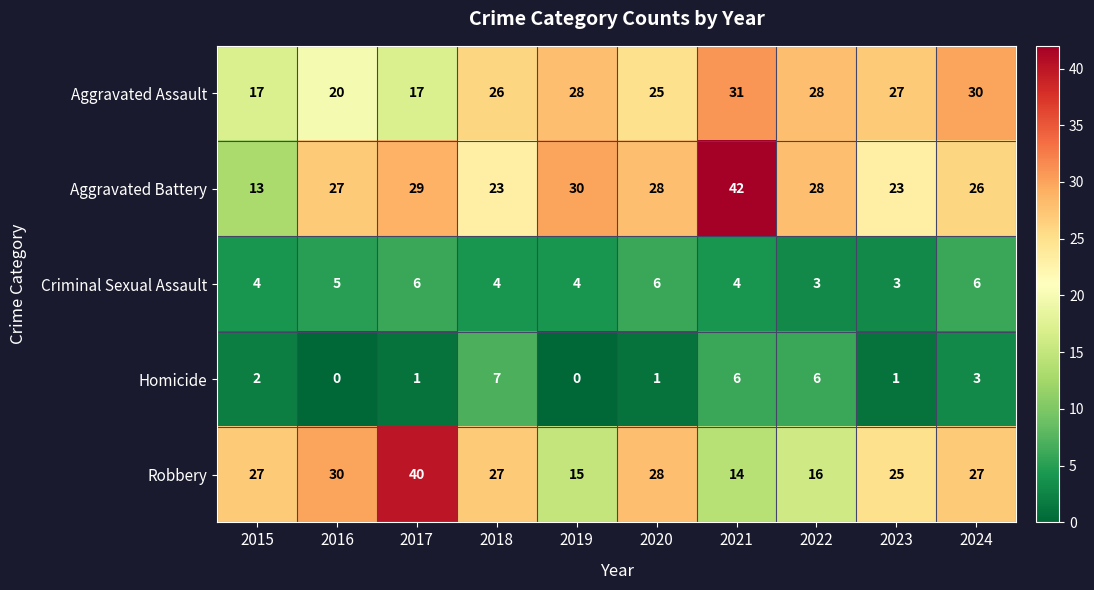

Between 2021 and 2024, which series saw the biggest shift?

Aggravated Battery